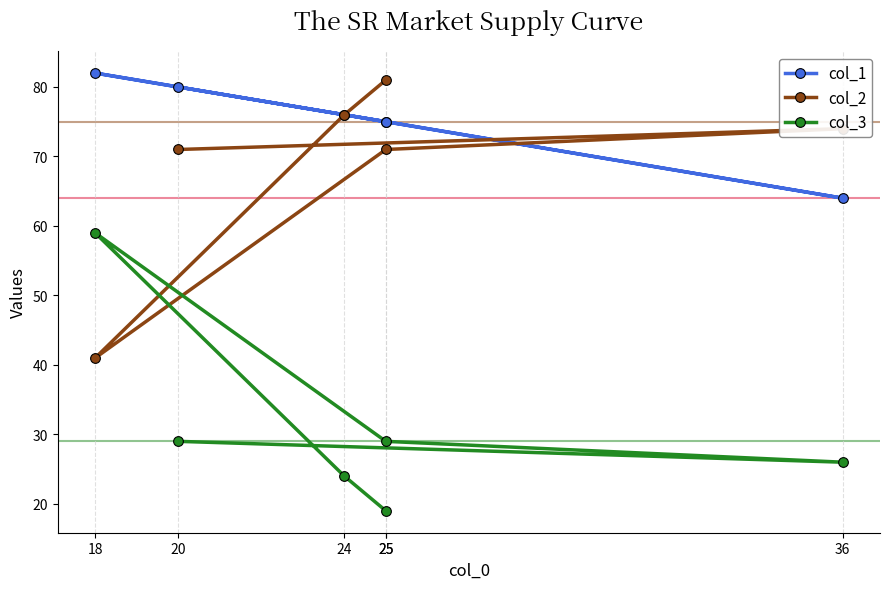

Which has a higher value, 24 or 18?

18